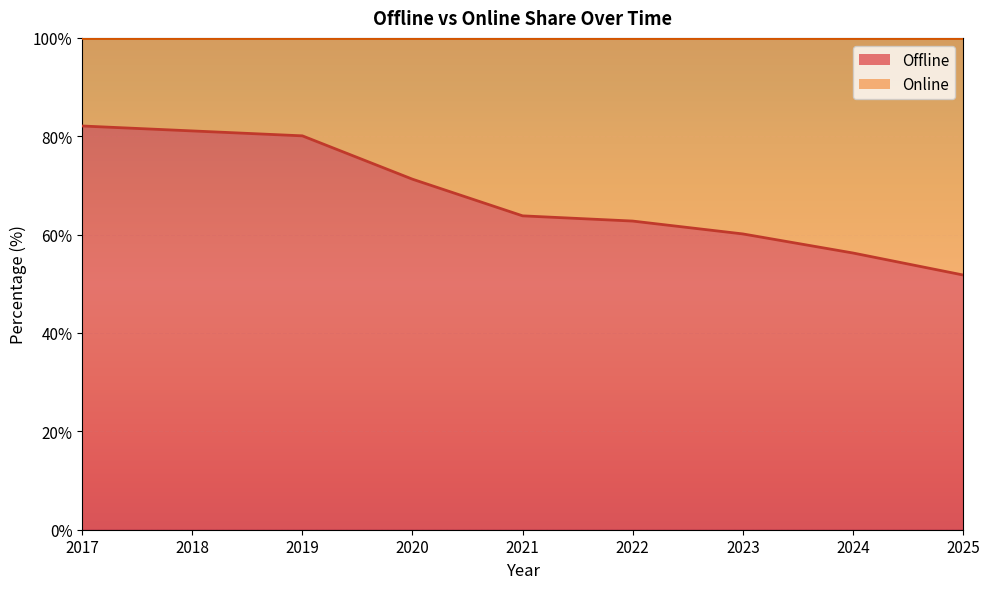

What is the minimum value shown in the chart?

51.8